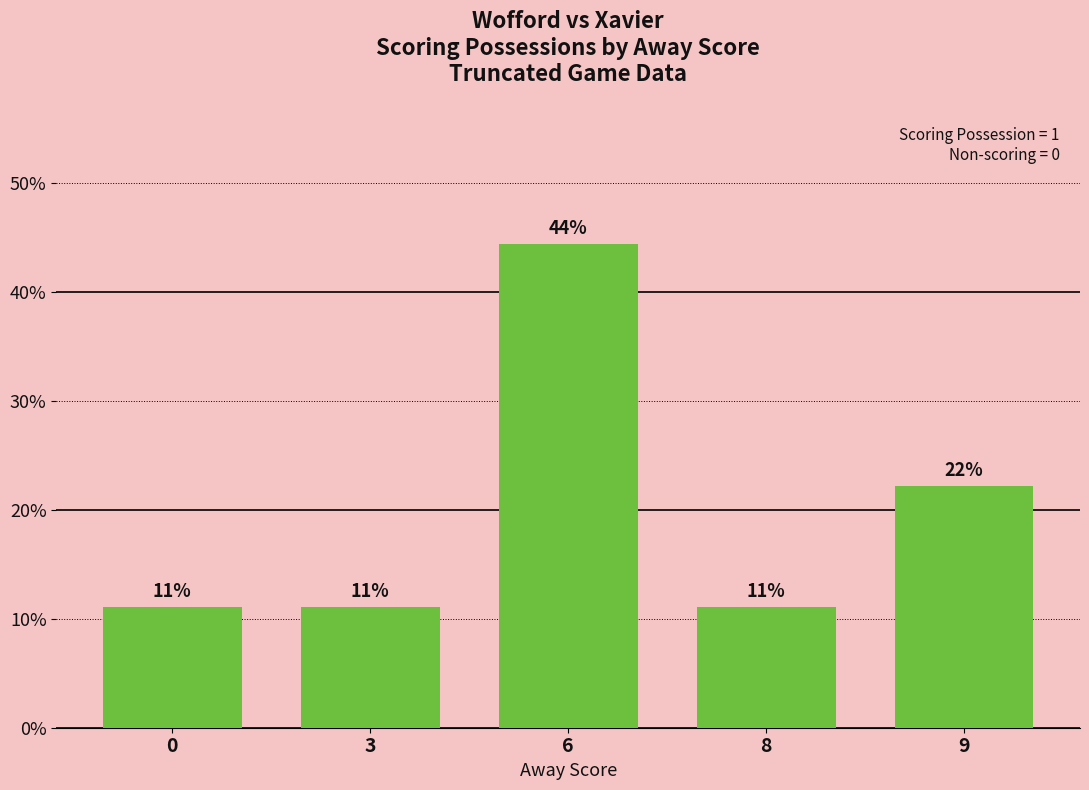

Reading right to left, transcribe all the data shown in this chart.

0.2	0.1	0.4	0.1	0.1